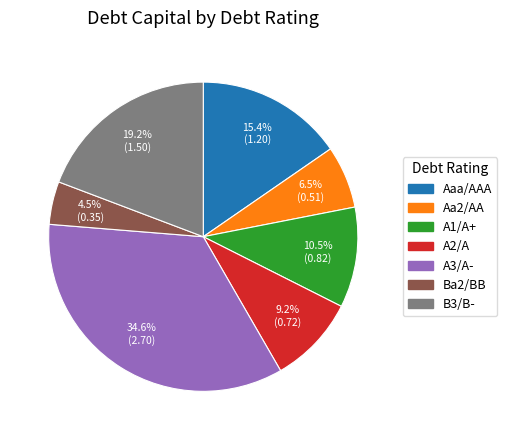

How much of the chart is everything except A2/A?

90.8%